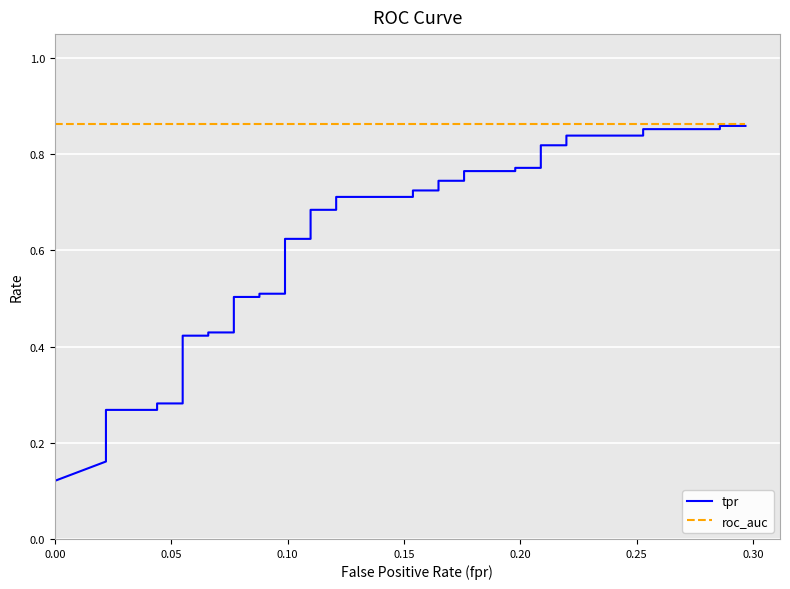

What is the sum of the roc_auc values at 27 and 33?

1.7